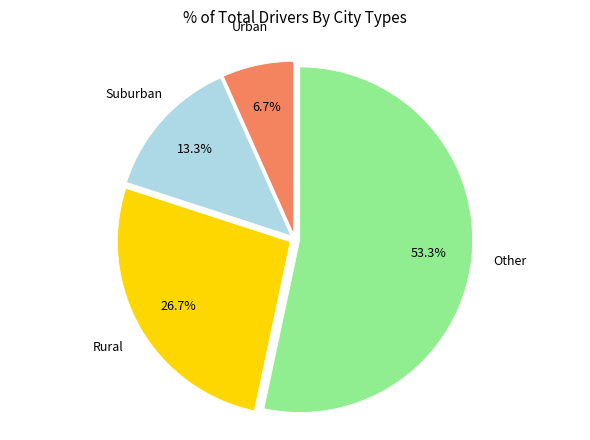

Count the number of slices in the pie.

4